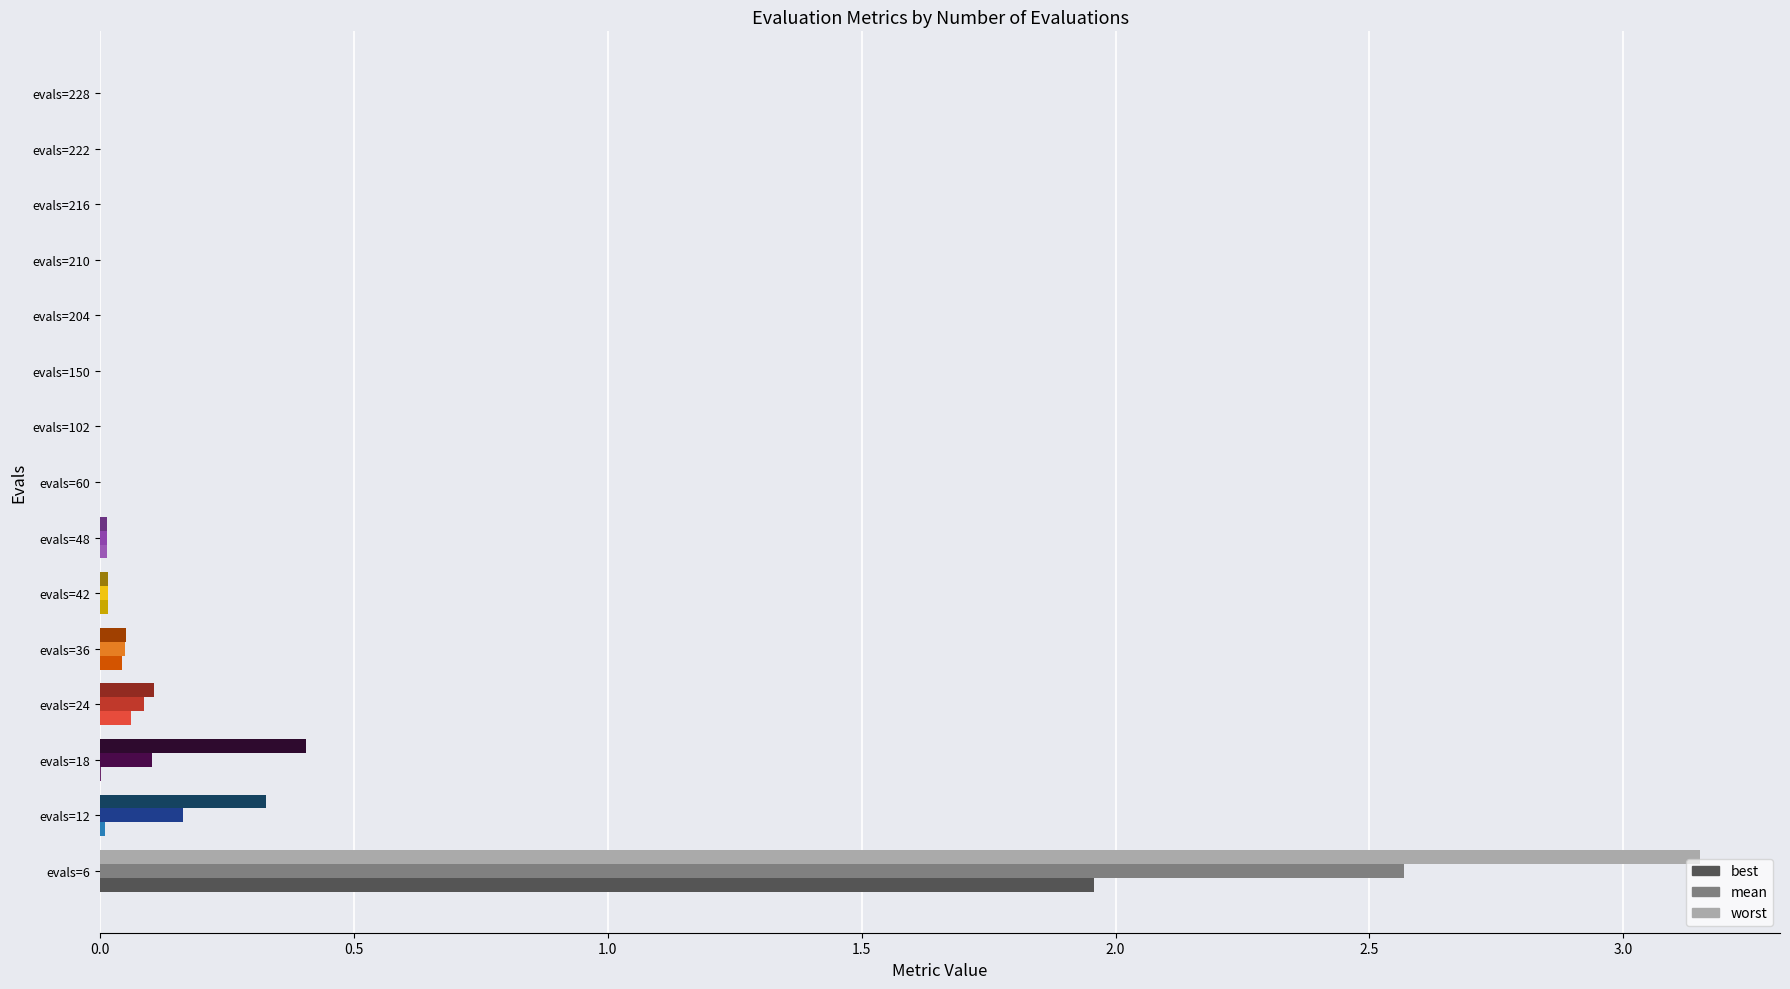

What is the sum of all best values?

2.1